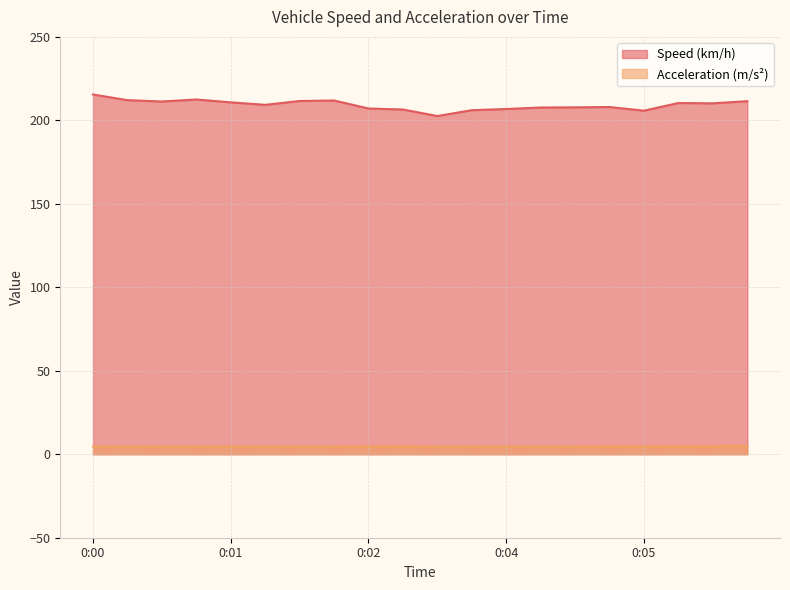

What is the average value of the Speed (km/h) series?

209.3